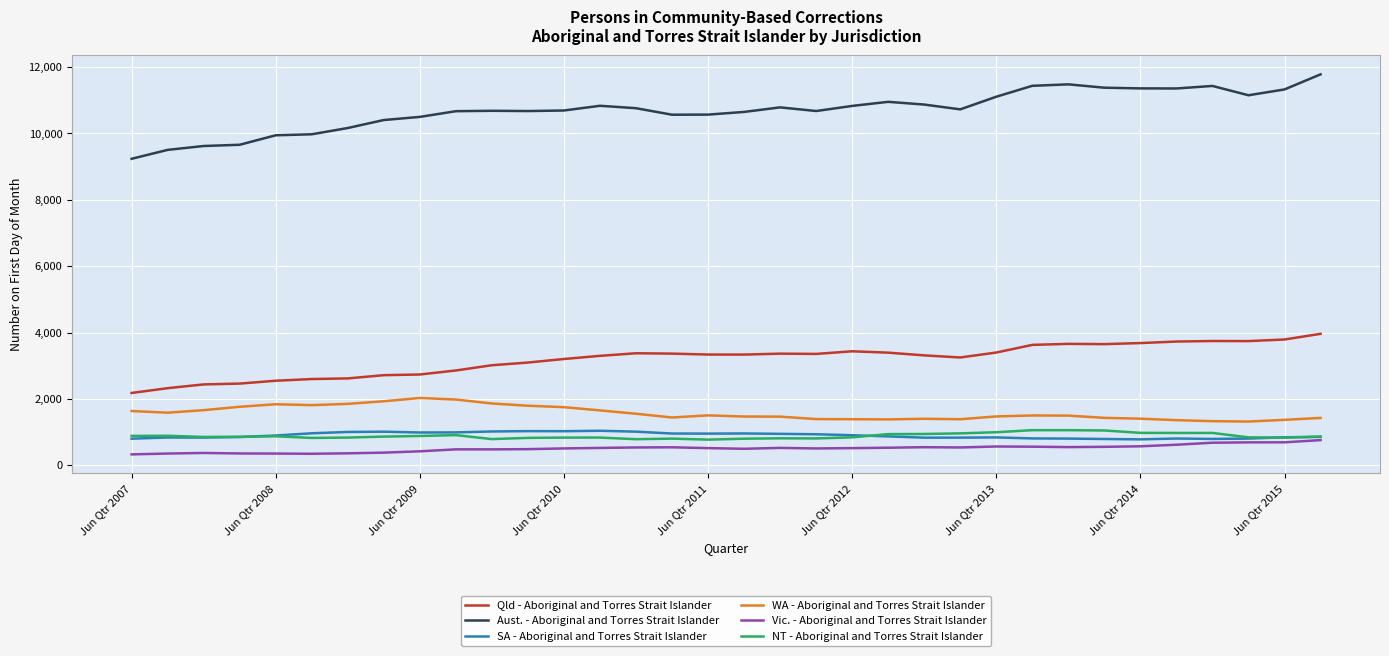

Which series has the largest range (max minus min)?

Aust. - Aboriginal and Torres Strait Islander